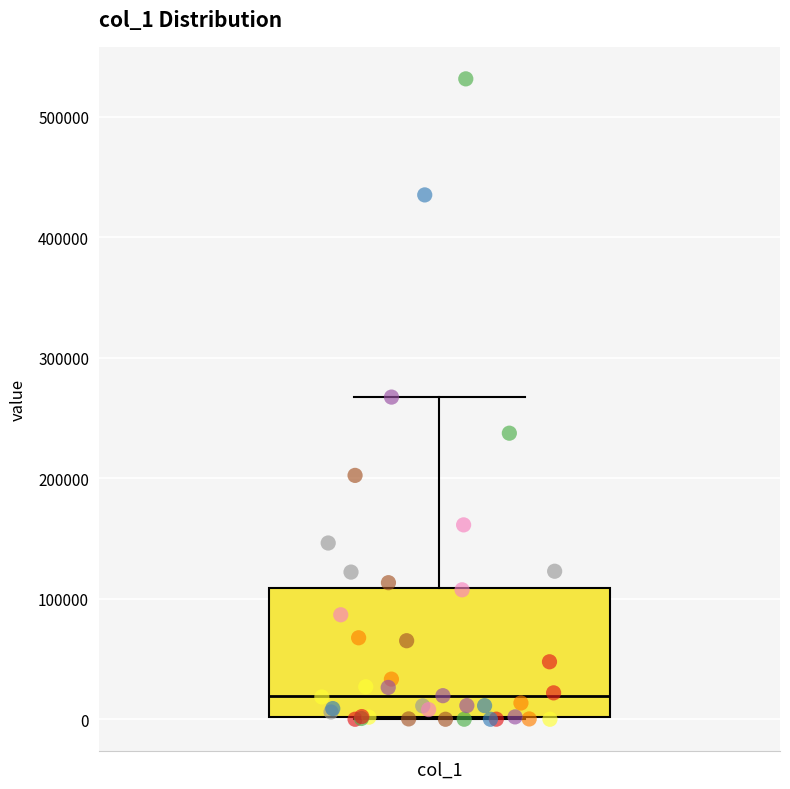

Transcribe this box plot: give where the median line is, the range the box spans, and where the two whiskers end, as read against the y-axis. The values are not printed on the chart, so give them approximately, as read against the axis.

median 20000, box 0 to 110000, whiskers 0 to 270000